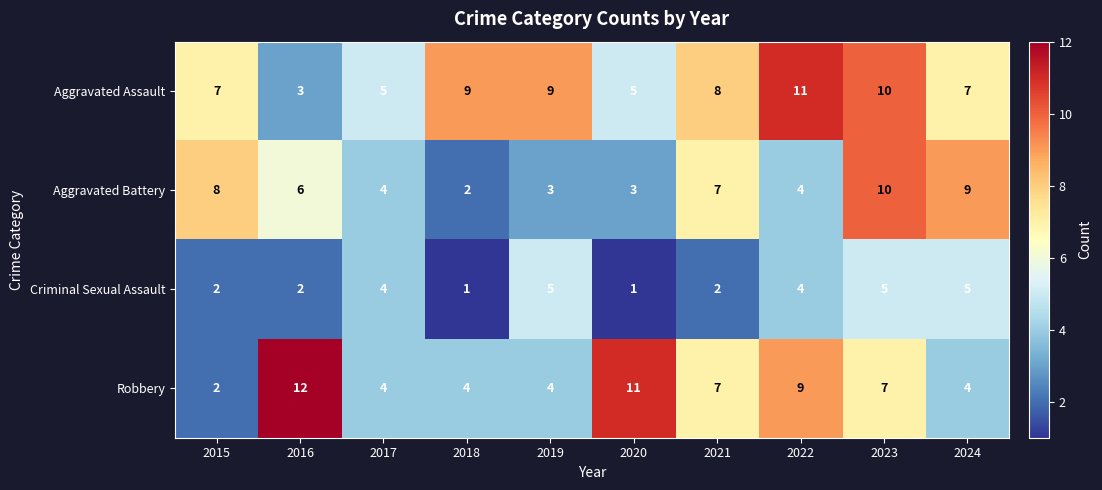

Which label corresponds to the largest value in the chart?

2016